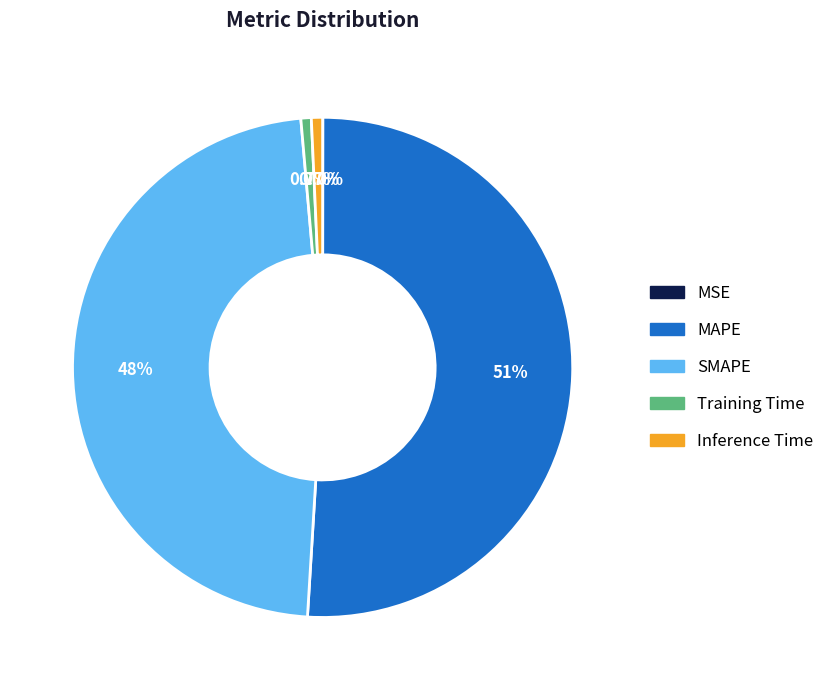

Approximately how many times larger is the value at MAPE compared to SMAPE?

1.1